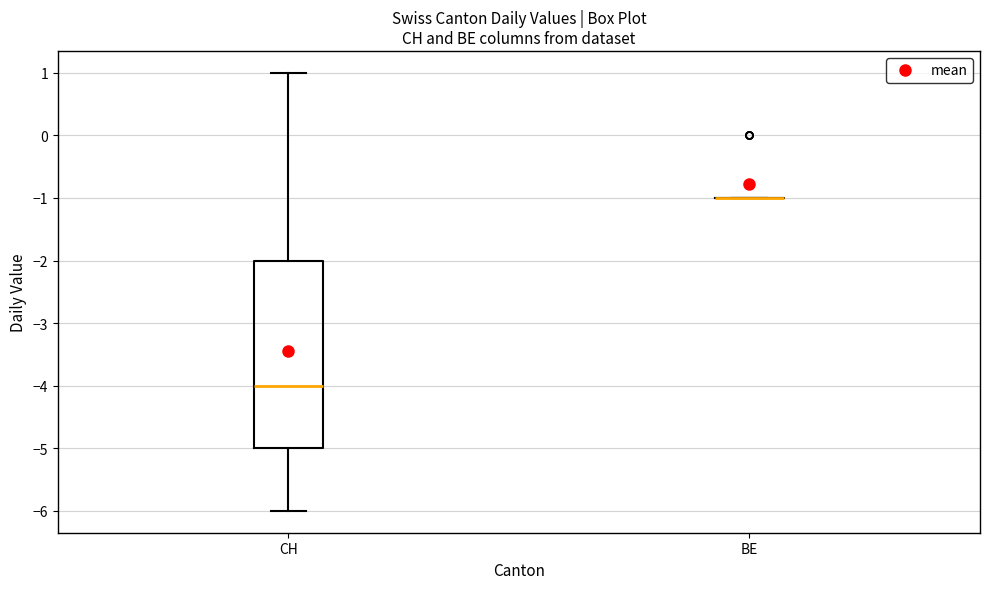

Which box is the tallest, from its lower edge to its upper edge?

CH